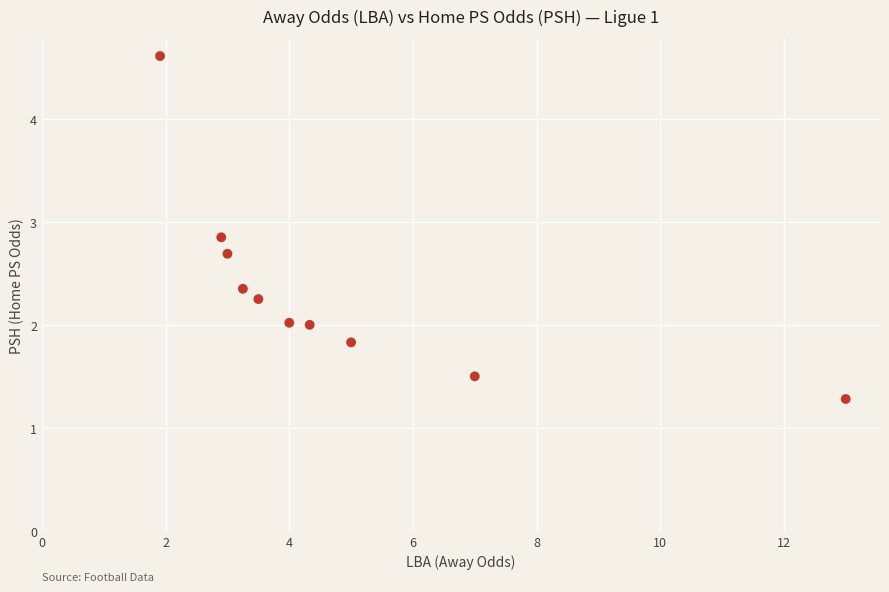

What is the average Y value?

2.3